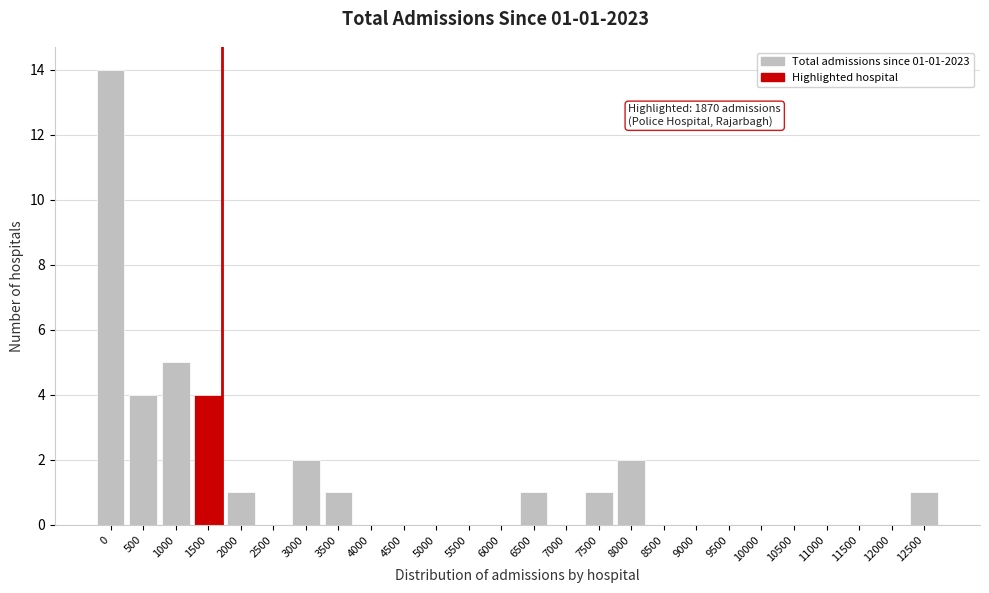

Reading left to right, what are all the values shown in this chart?

0=14	500=4	1000=5	1500=4	2000=1	2500=0	3000=2	3500=1	4000=0	4500=0	5000=0	5500=0	6000=0	6500=1	7000=0	7500=1	8000=2	8500=0	9000=0	9500=0	10000=0	10500=0	11000=0	11500=0	12000=0	12500=1